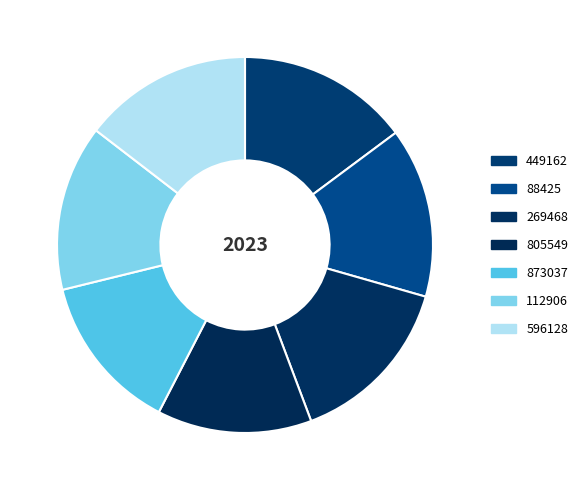

To the nearest percent, what is the combined percentage of 805549 and 112906?

28%